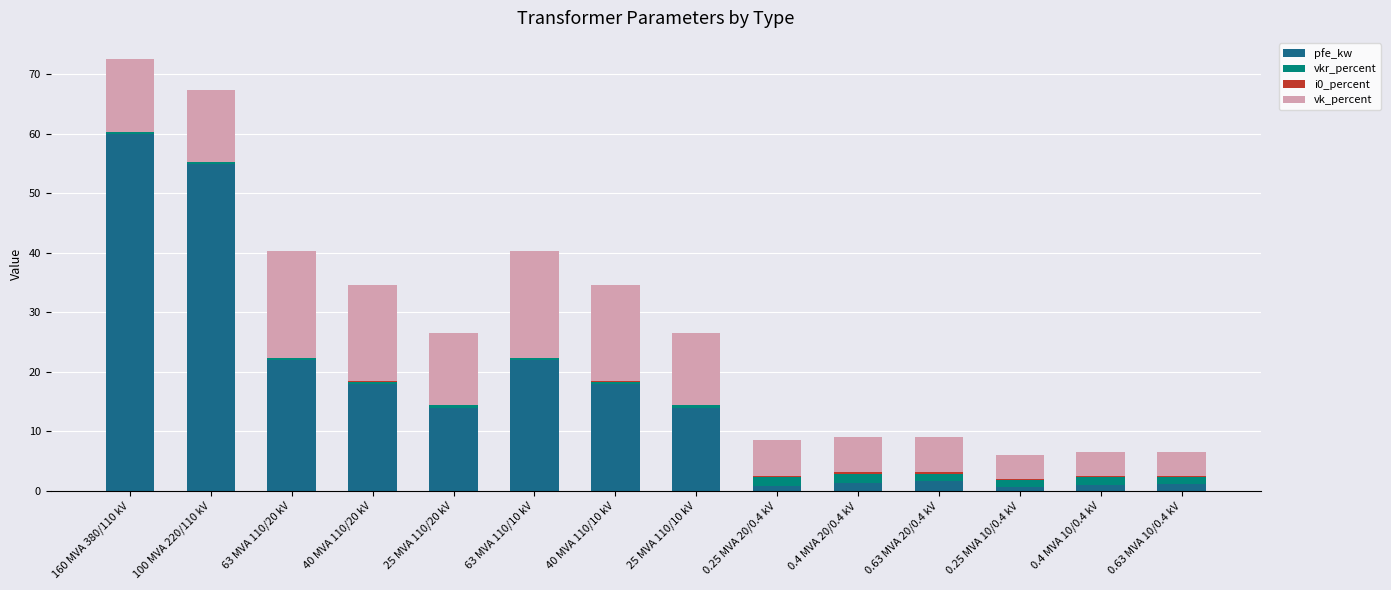

What is the maximum value for pfe_kw?

60.0